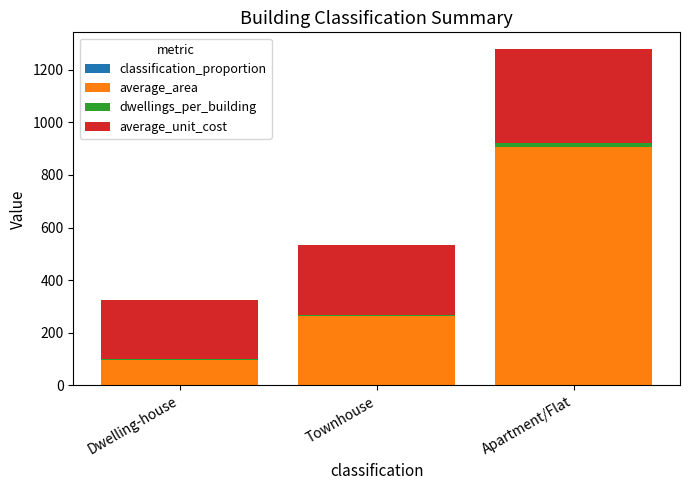

At which category is the sum across all series the highest?

Apartment/Flat